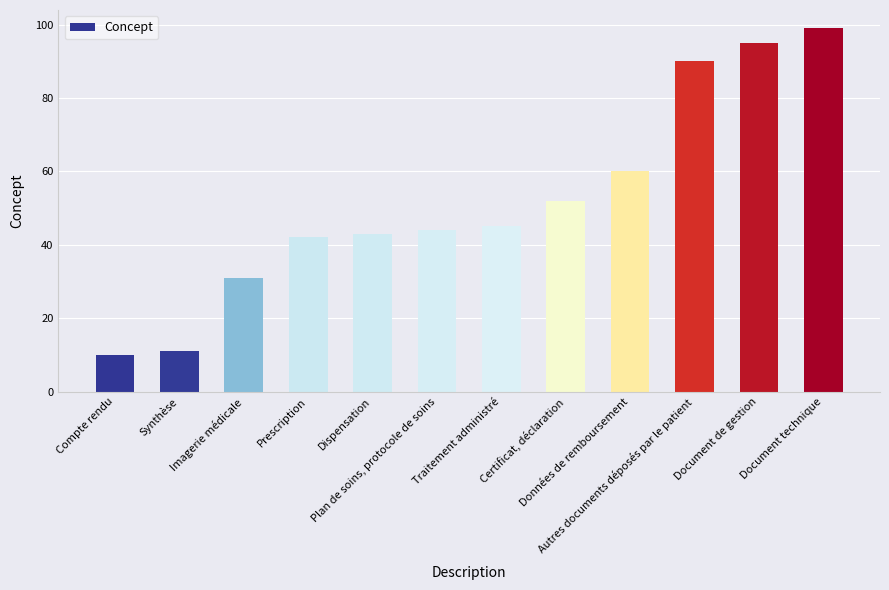

Reading right to left, list all the values displayed in this chart.

99	95	90	60	52	45	44	43	42	31	11	10